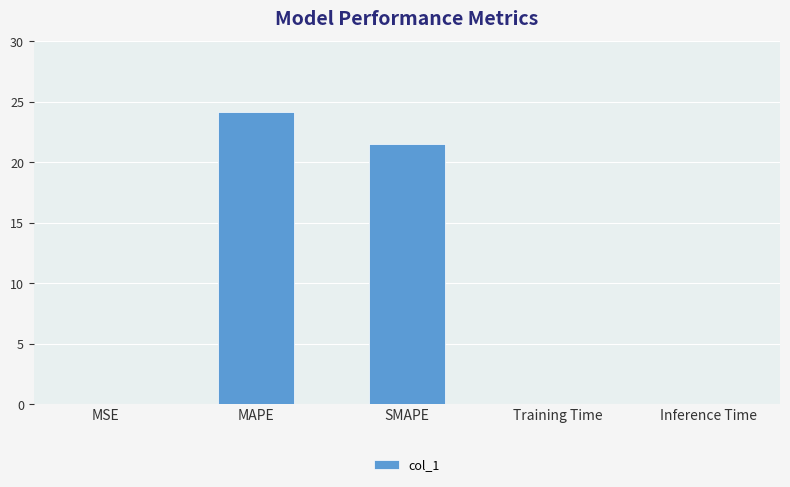

Are the bars horizontal?

No